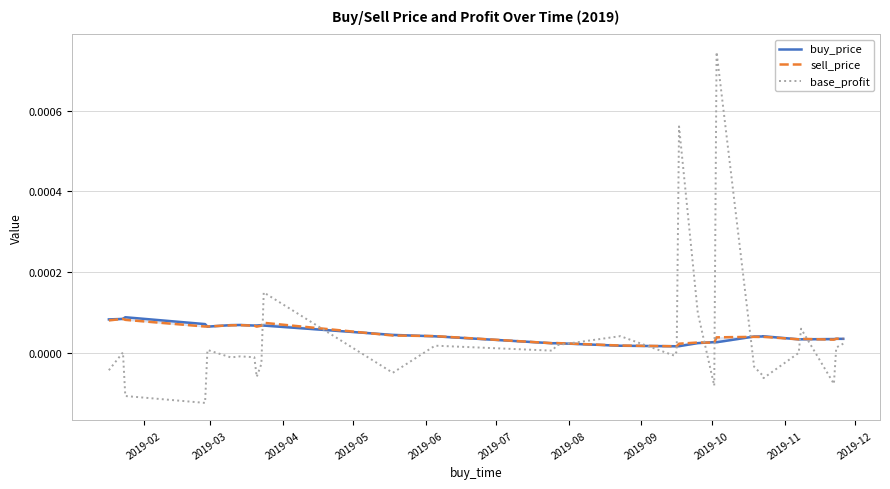

How many sell_price values are between 0 and 1?

31